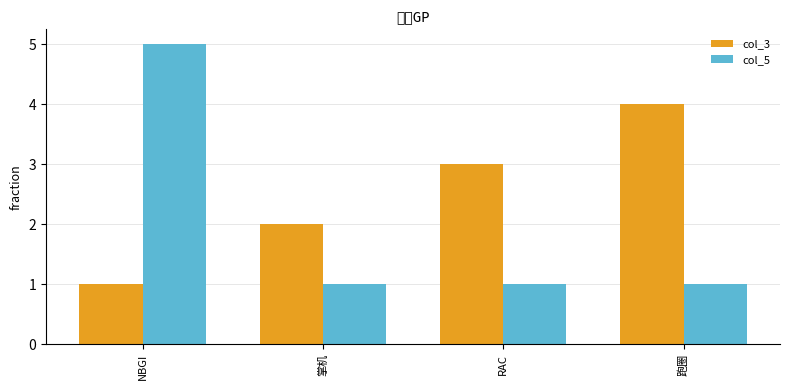

At how many categories does at least one series exceed 1?

4